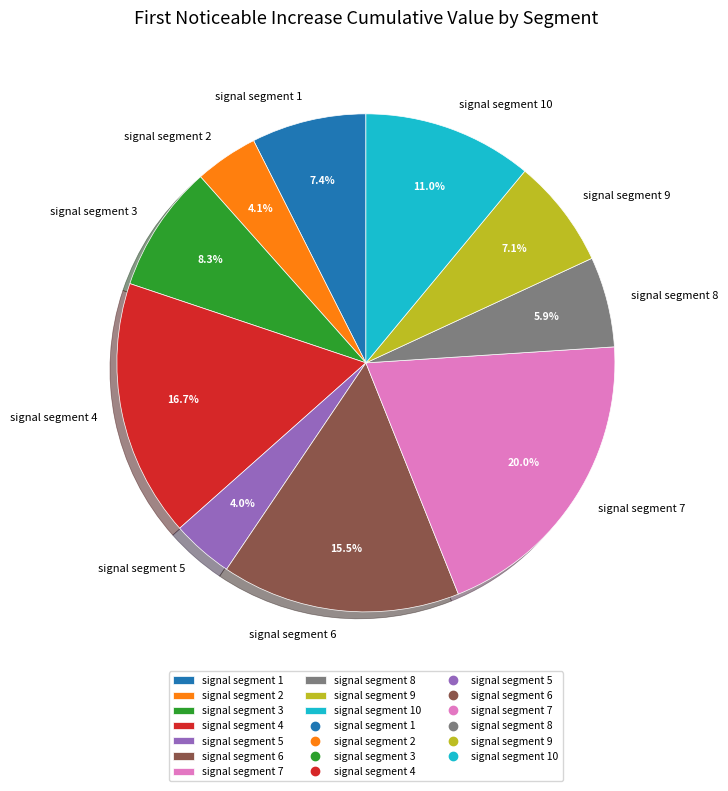

To the nearest percent, what is the combined percentage of signal segment 8 and signal segment 4?

23%